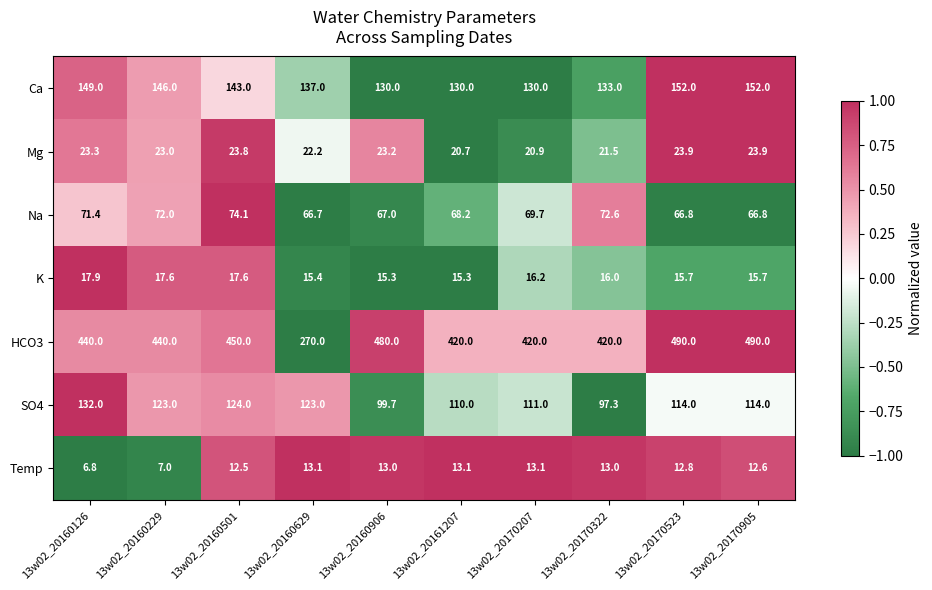

Rank the series at 13w02_20160629 from lowest to highest value.

Temp, K, Mg, Na, SO4, Ca, HCO3